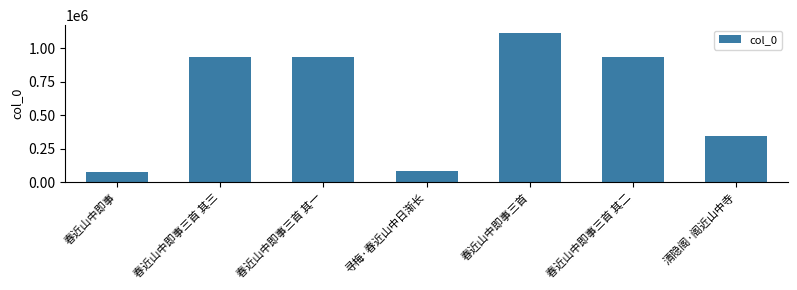

What is the minimum value shown in the chart?

77266